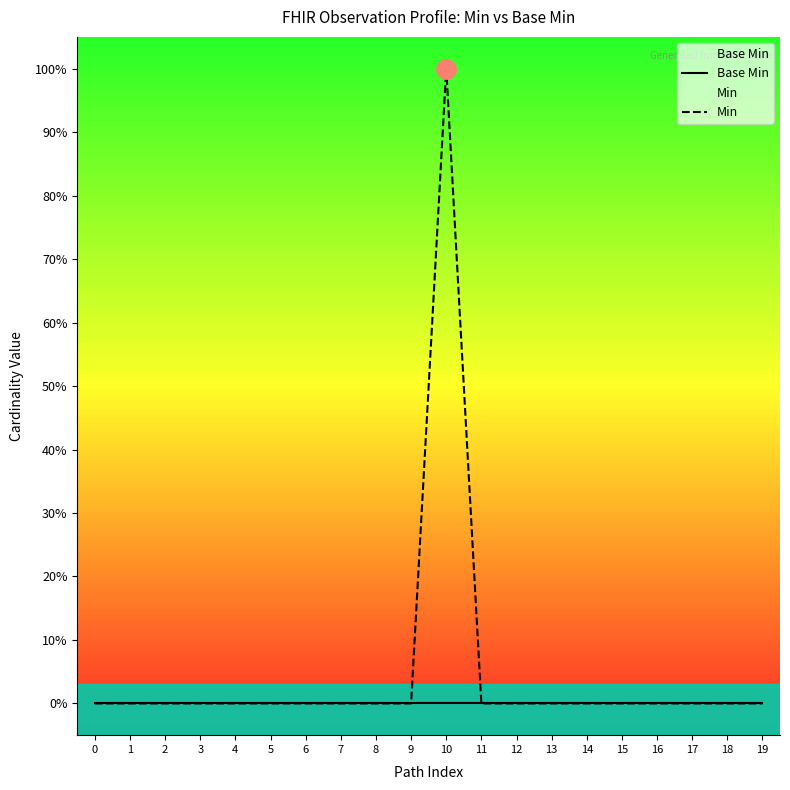

List the series in order of their overall mean, lowest first.

Base Min, Min